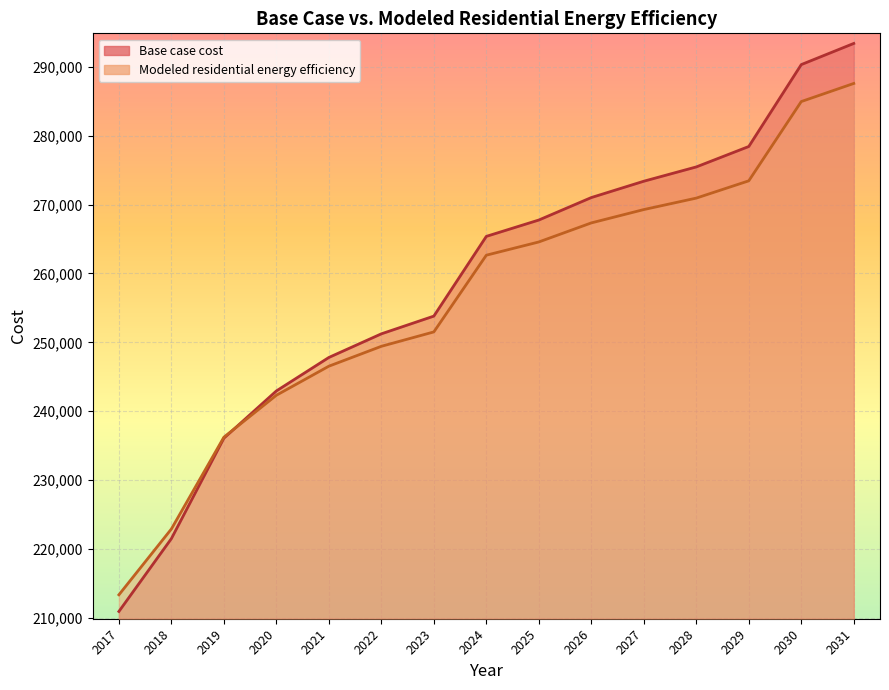

What is the difference between the highest and lowest values at 2022?

1811.0